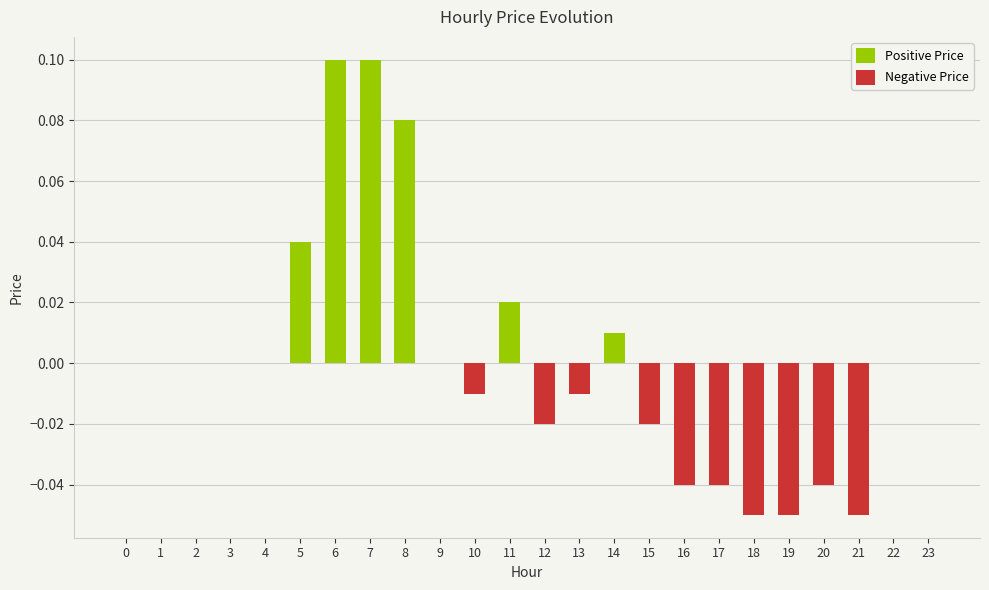

Between 0 and 11, which is larger?

11